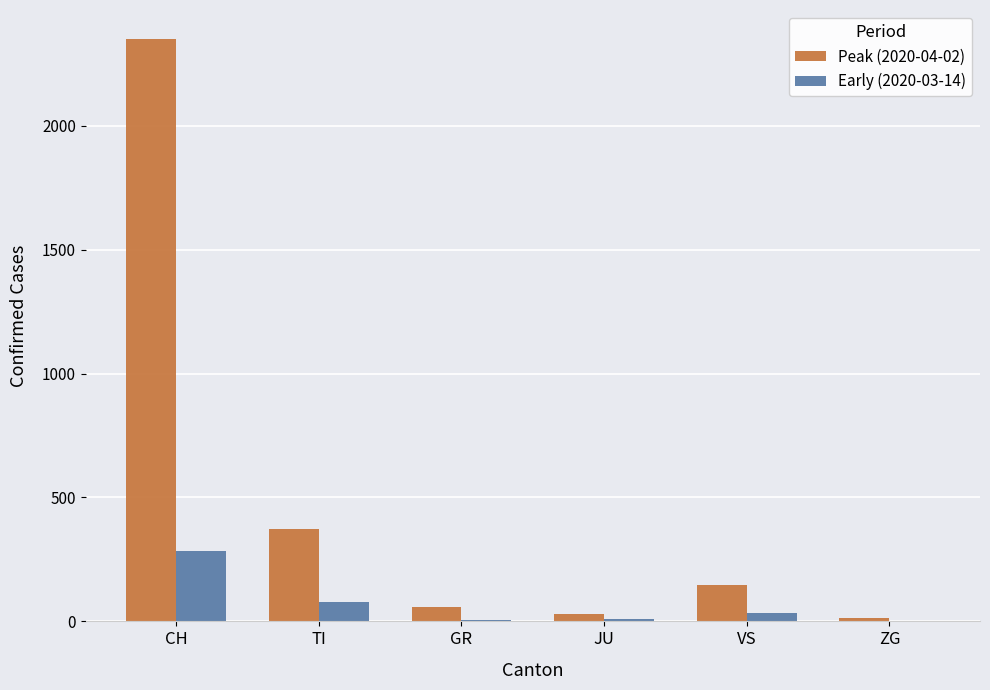

Which series has the widest spread of values?

Peak (2020-04-02)